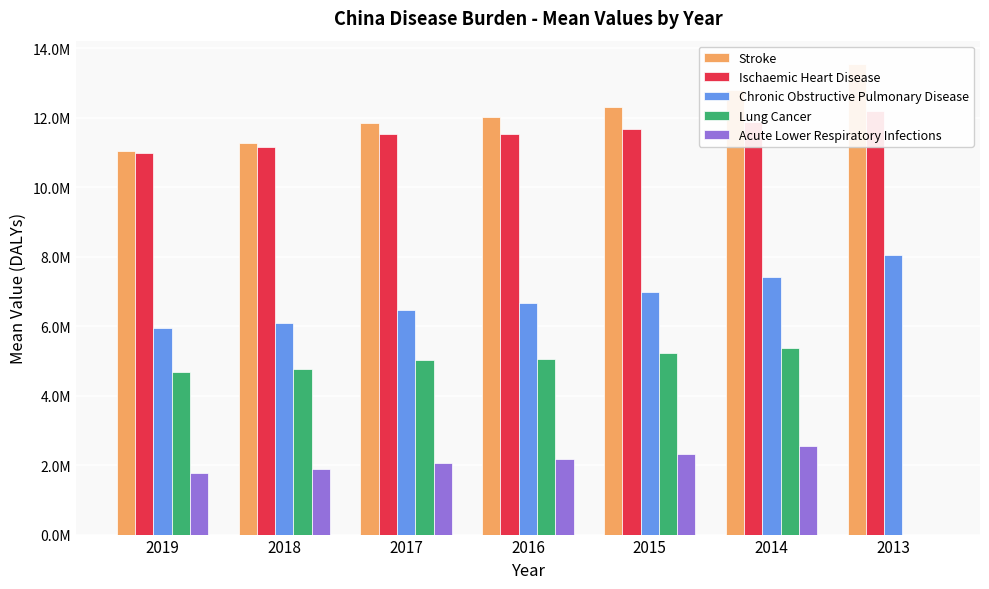

Is it true that Lung Cancer equals 957963.8 at 2018?

False